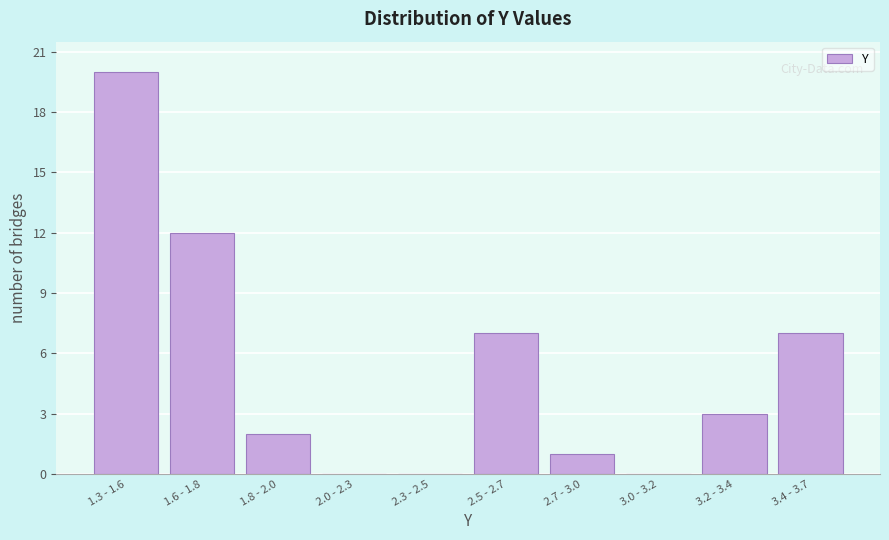

Reading right to left, extract all data points from this chart.

3.4 - 3.7=7	3.2 - 3.4=3	3.0 - 3.2=0	2.7 - 3.0=1	2.5 - 2.7=7	2.3 - 2.5=0	2.0 - 2.3=0	1.8 - 2.0=2	1.6 - 1.8=12	1.3 - 1.6=20